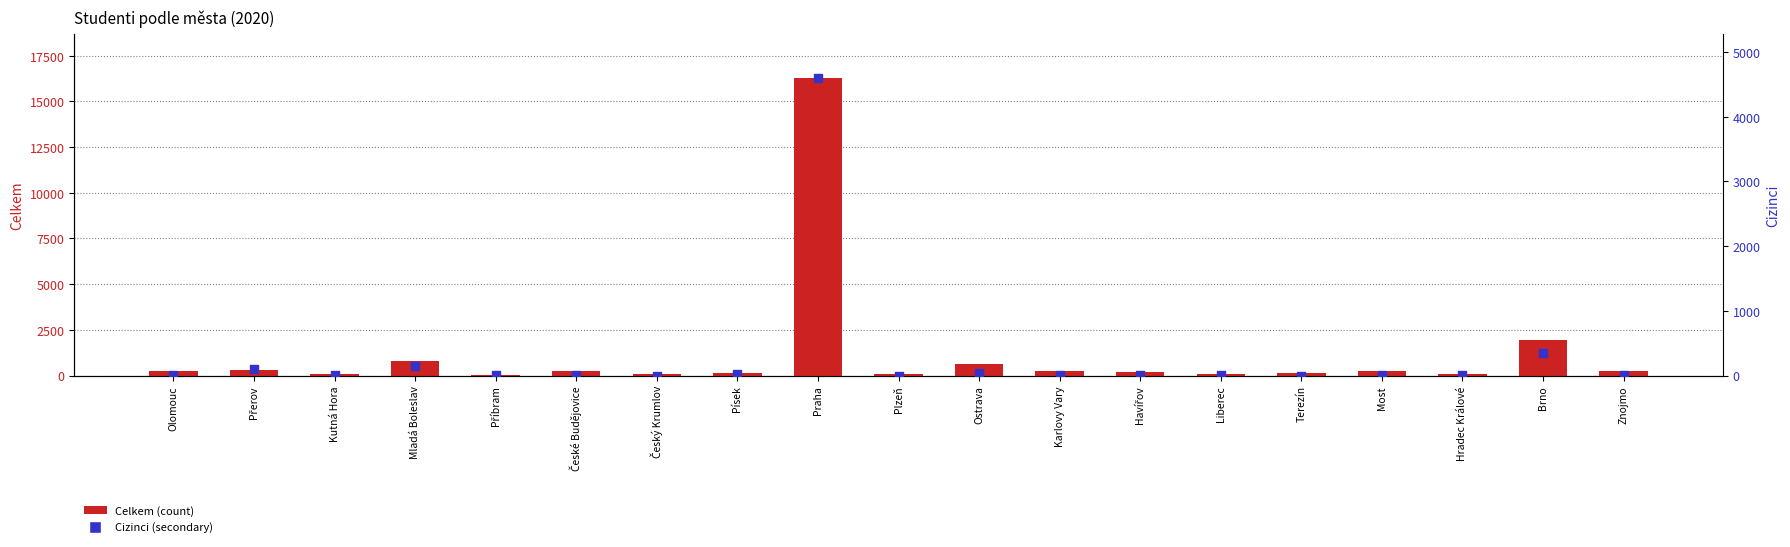

What are all the series names shown in the legend?

Celkem, Cizinci